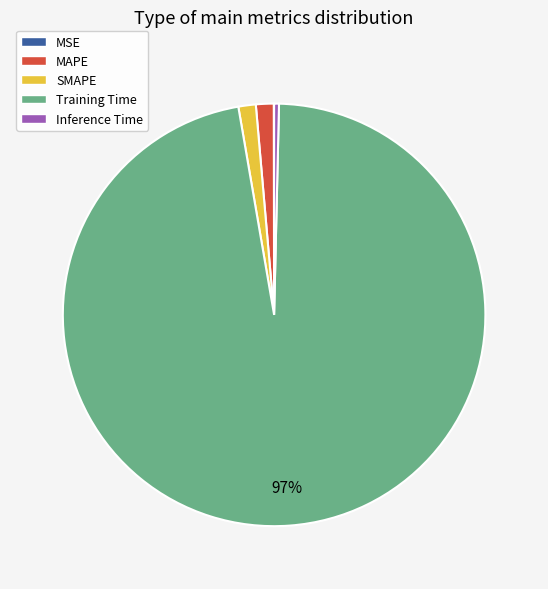

Which category has the biggest portion of the pie?

Training Time